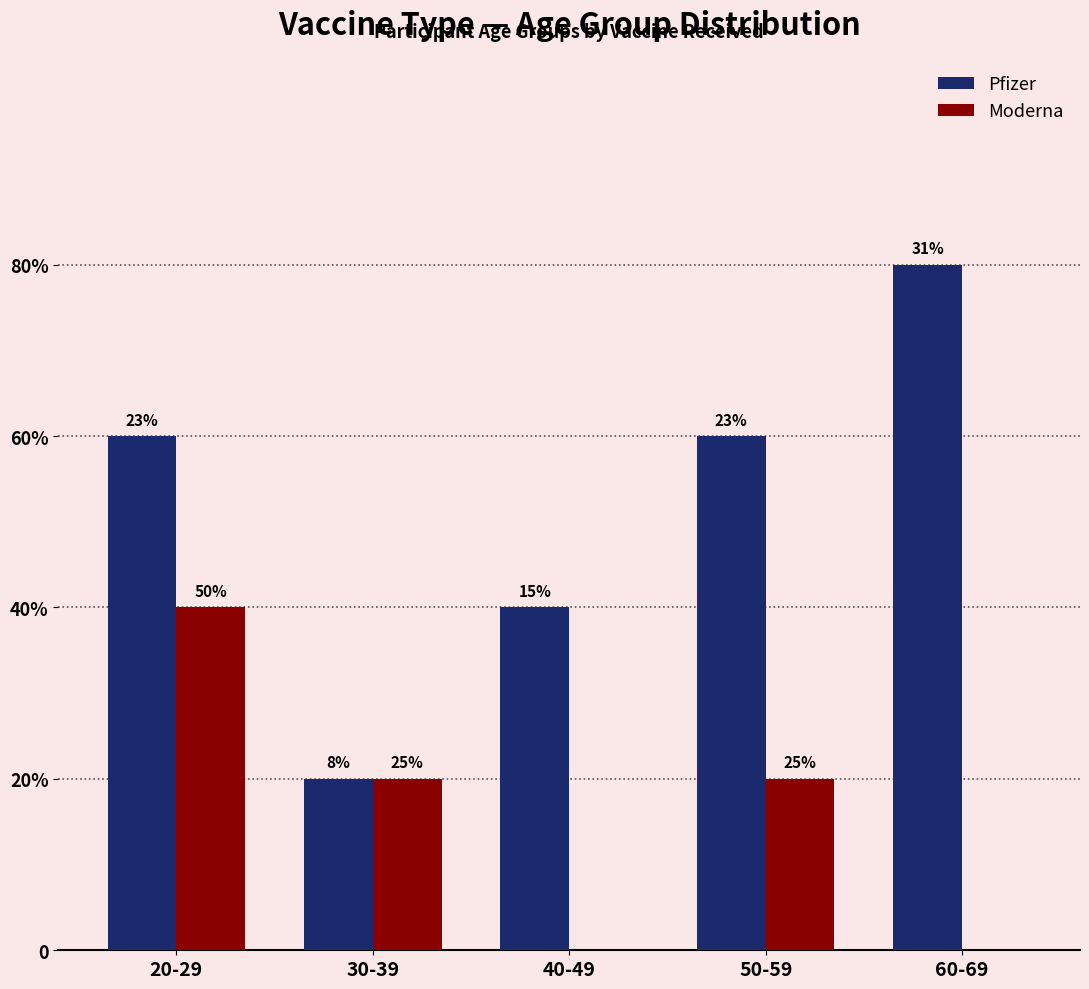

Does the chart contain stacked bars?

No